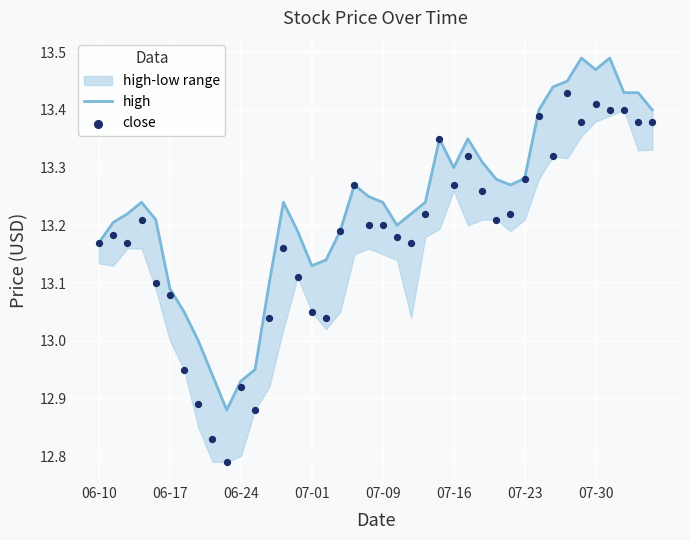

Which series contains the lowest Y value?

close